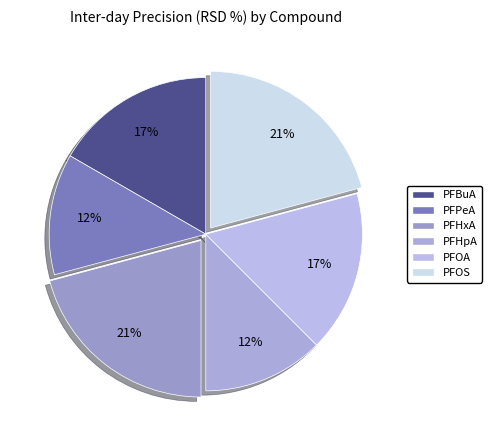

Which category has the smallest portion of the pie?

PFPeA